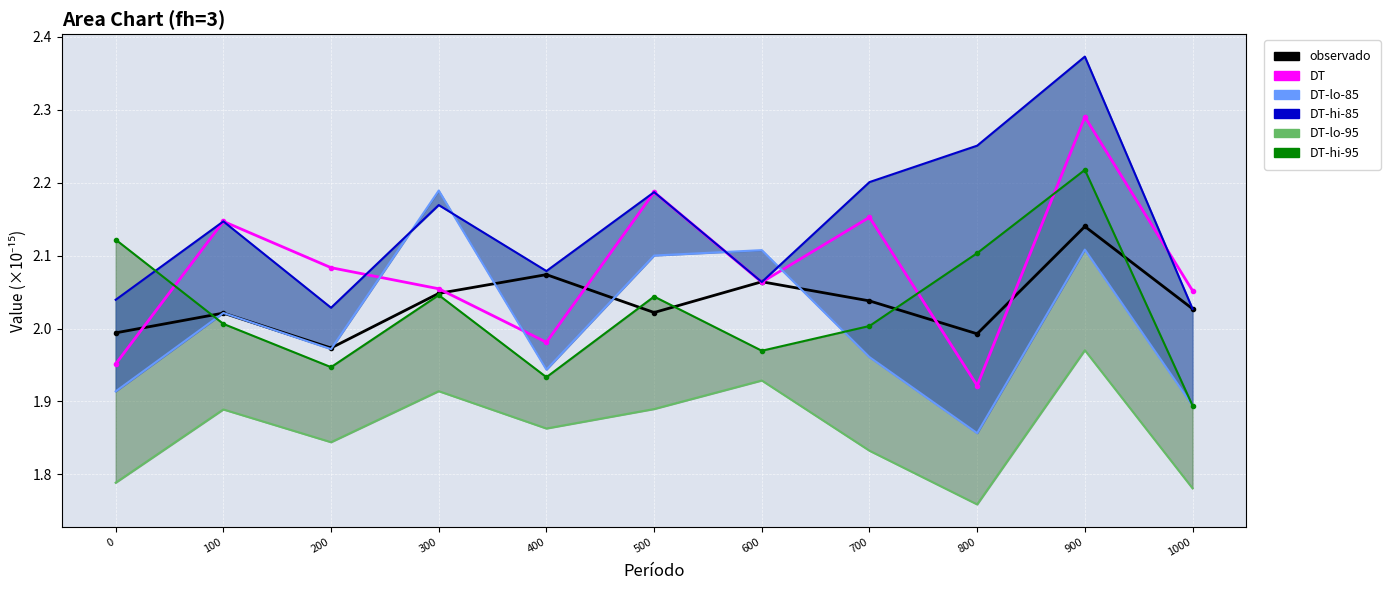

Which label corresponds to the largest value in the chart?

900